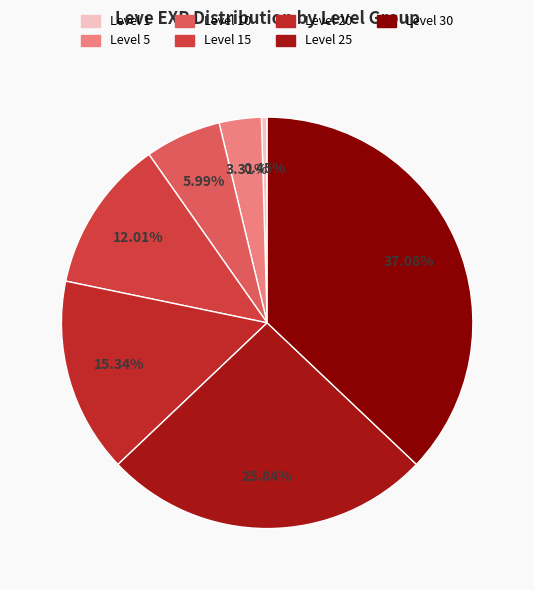

Count the number of slices in the pie.

7